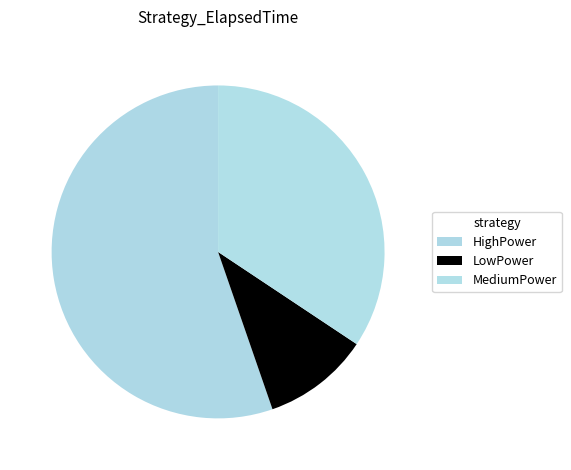

How many slices are in this pie chart?

3